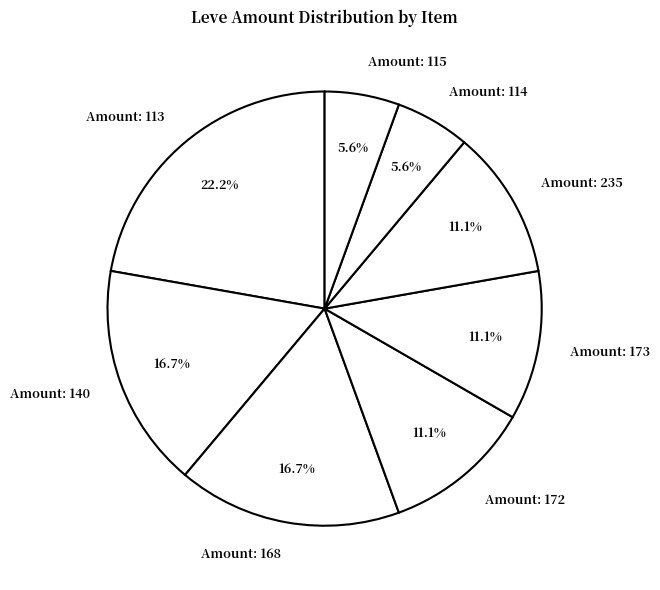

Which category has the biggest portion of the pie?

Amount: 113